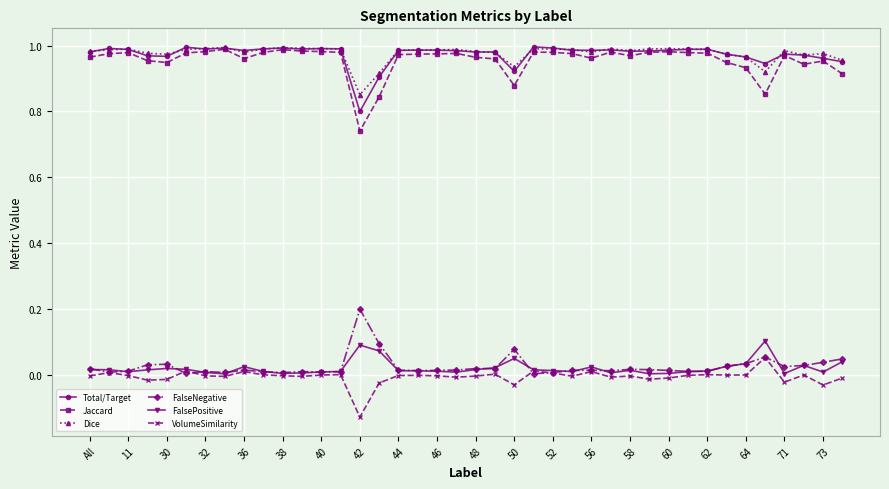

Which series has the widest spread of values?

Jaccard